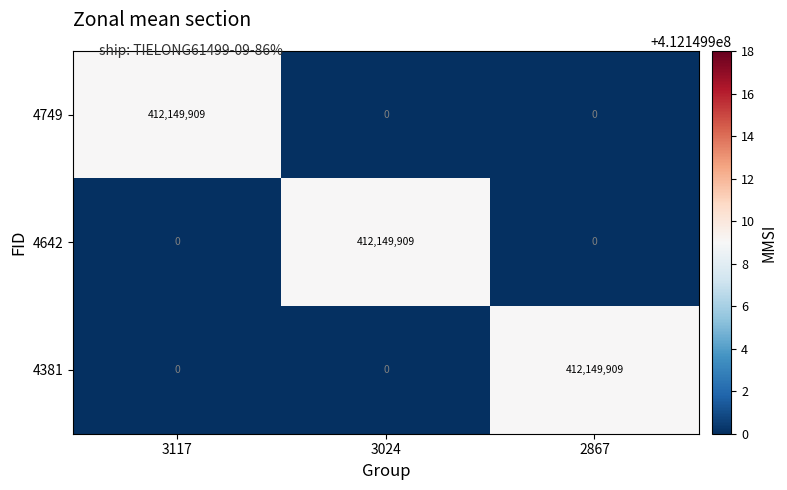

What is the difference between the highest and lowest values at 3024?

412149909